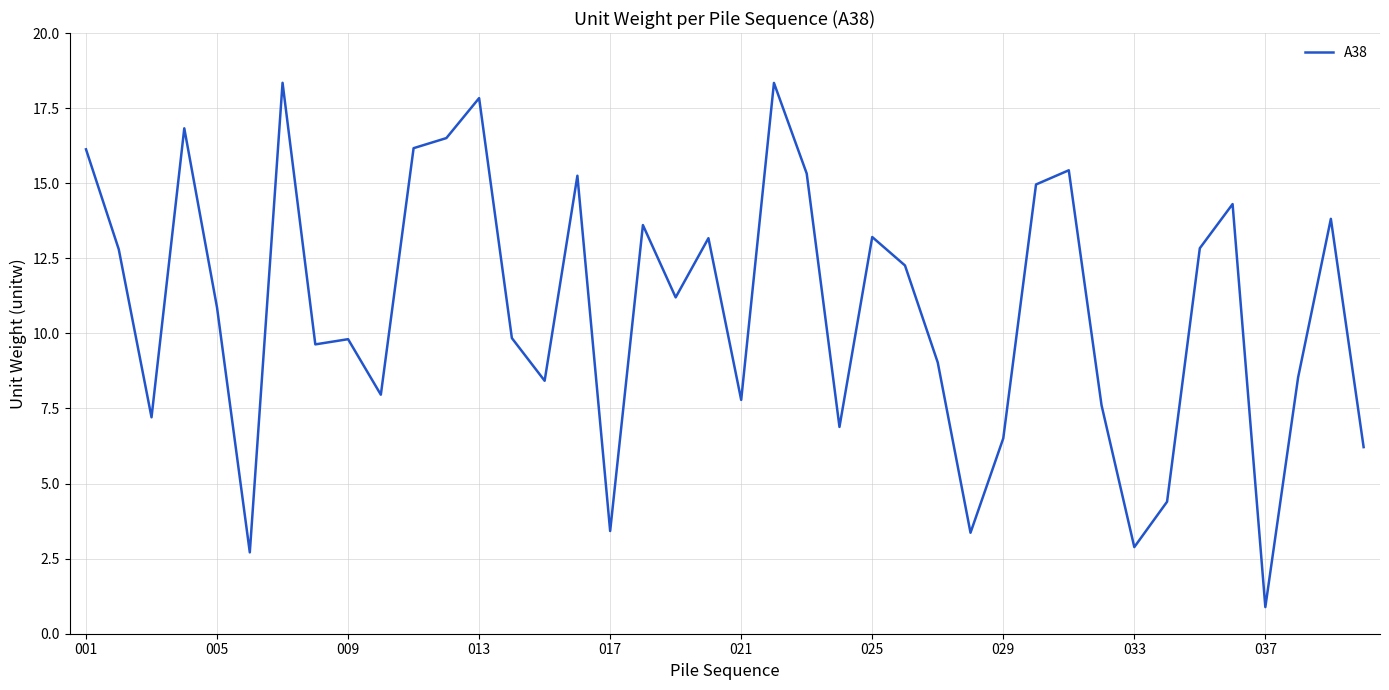

What is the difference between the maximum and minimum values?

17.5